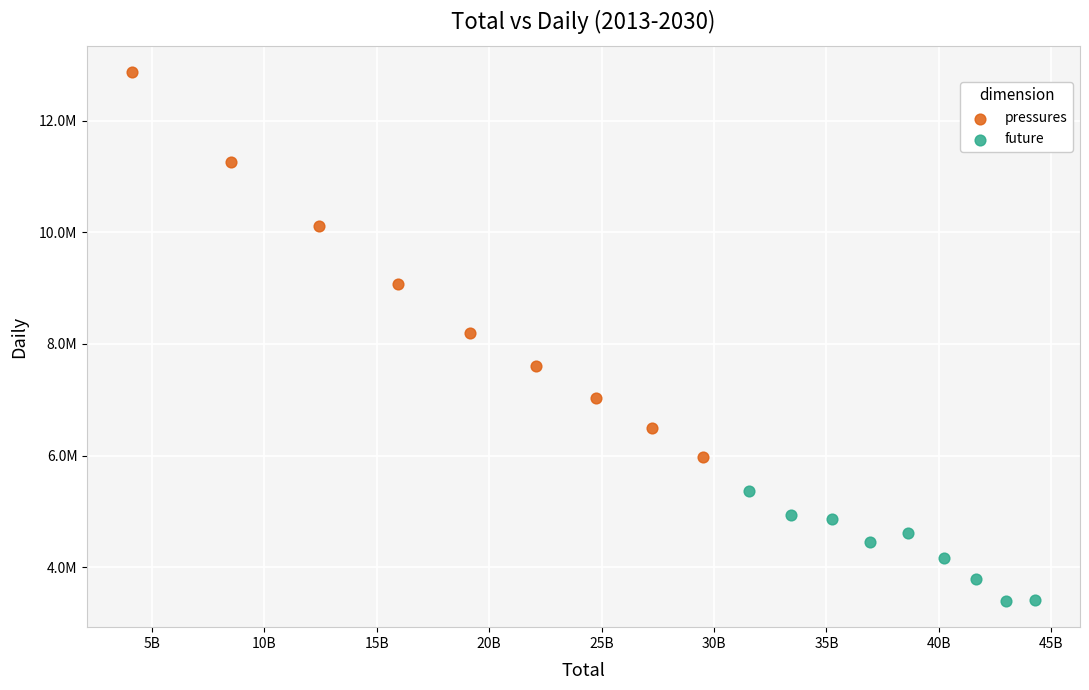

What are all the series names shown in the legend?

pressures, future